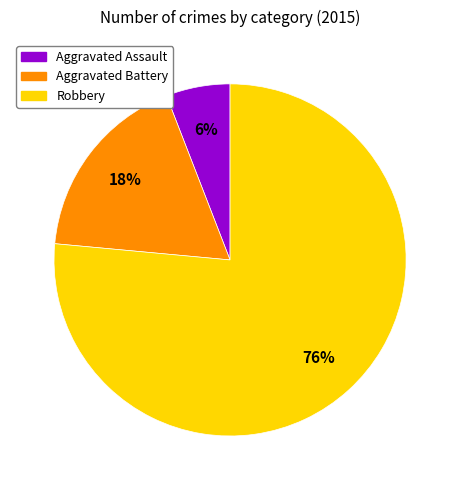

Rank the categories by value from highest to lowest.

Robbery, Aggravated Battery, Aggravated Assault